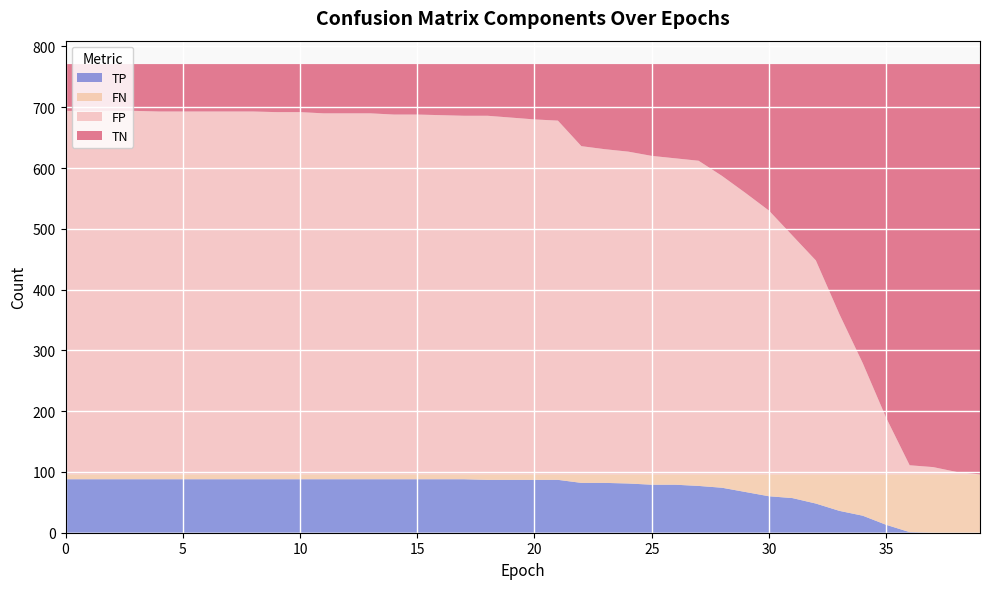

Reading left to right, list all the values displayed in this chart.

TP: 88	88	88	88	88	88	88	88	88	88	88	88	88	88	88	88	88	88	87	87	87	87	82	82	81	79	79	77	74	67	60	57	48	36	28	13	1	0	0	0
TN: 77	77	77	77	78	78	78	78	78	79	79	81	81	81	83	83	84	85	85	88	91	93	135	140	144	151	155	159	184	212	241	282	323	411	492	582	660	663	671	675
FP: 598	598	598	598	597	597	597	597	597	596	596	594	594	594	592	592	591	590	590	587	584	582	540	535	531	524	520	516	491	463	434	393	352	264	183	93	15	12	4	0
FN: 8	8	8	8	8	8	8	8	8	8	8	8	8	8	8	8	8	8	9	9	9	9	14	14	15	17	17	19	22	29	36	39	48	60	68	83	95	96	96	96